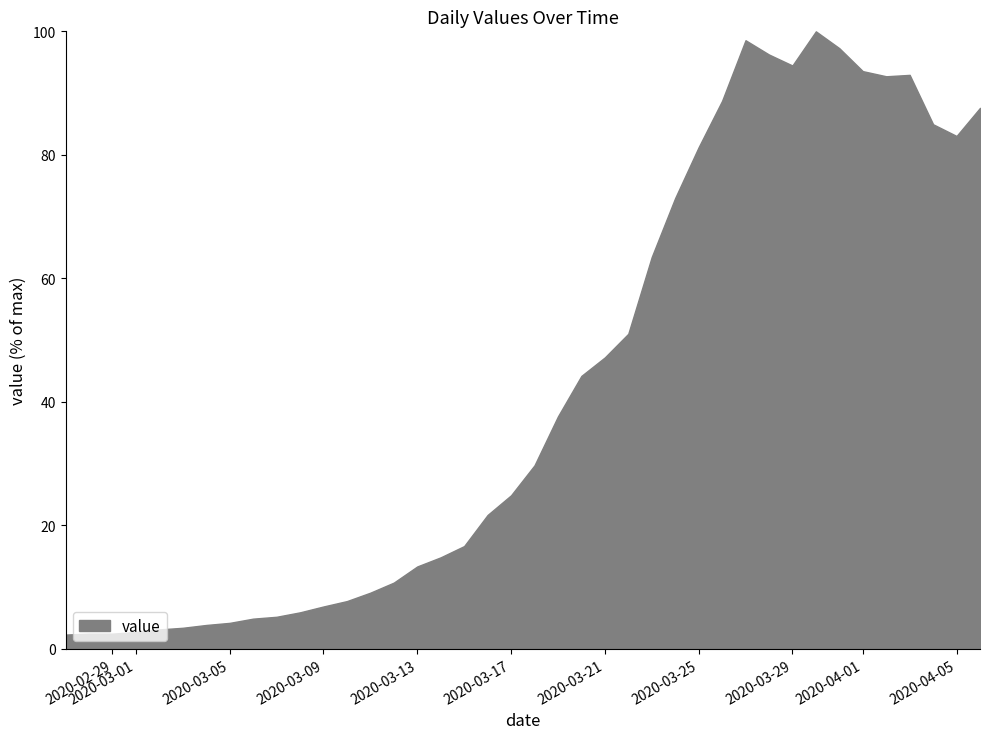

What is the average value?

42.6